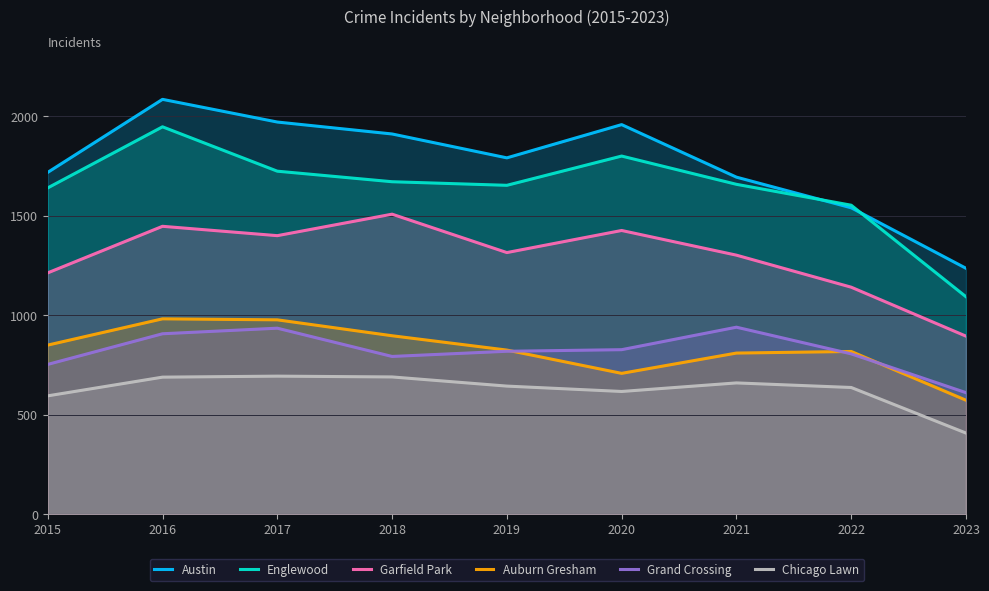

At which label does Garfield Park reach its minimum?

2023